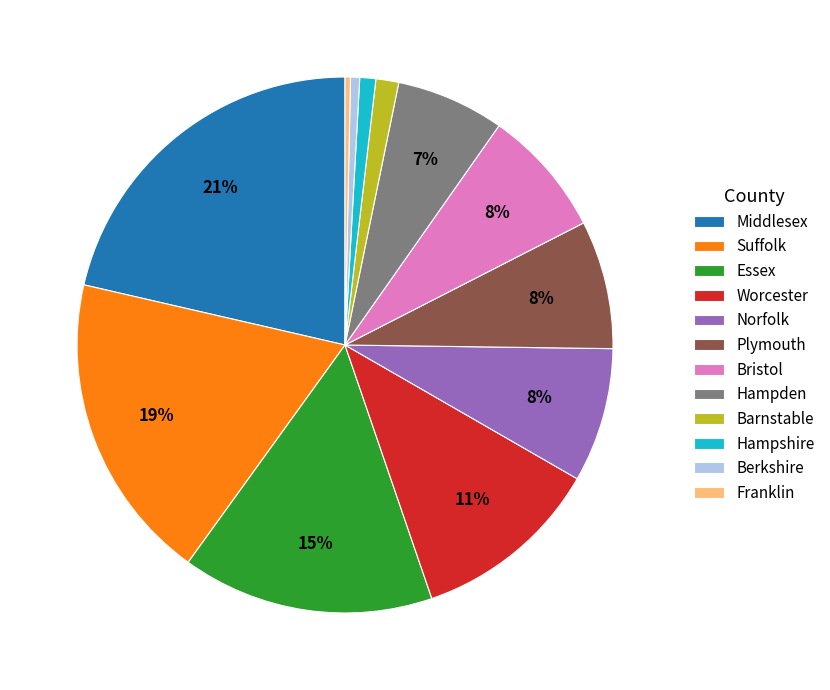

How many slices are in this pie chart?

12